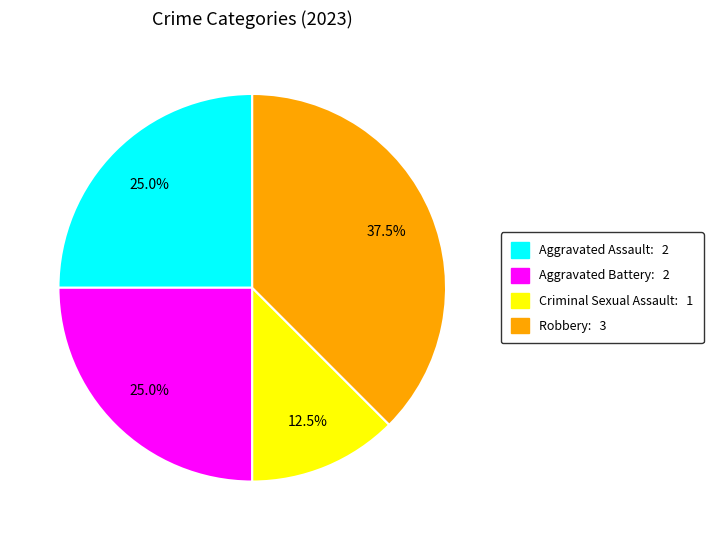

To the nearest percent, what is the average slice percentage?

25%